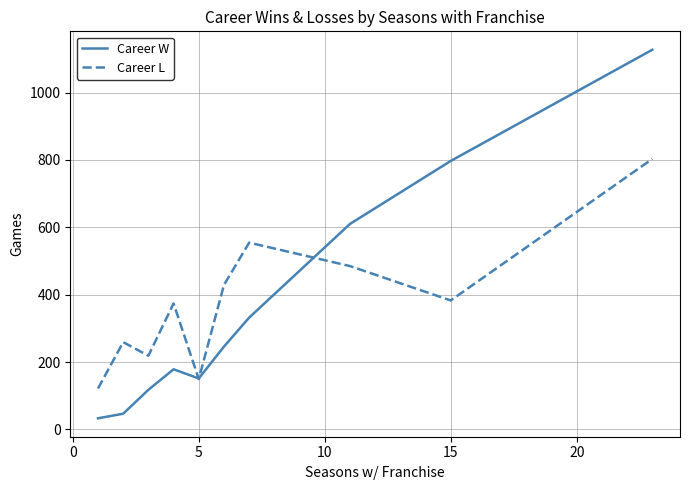

Count the number of data series in this chart.

2